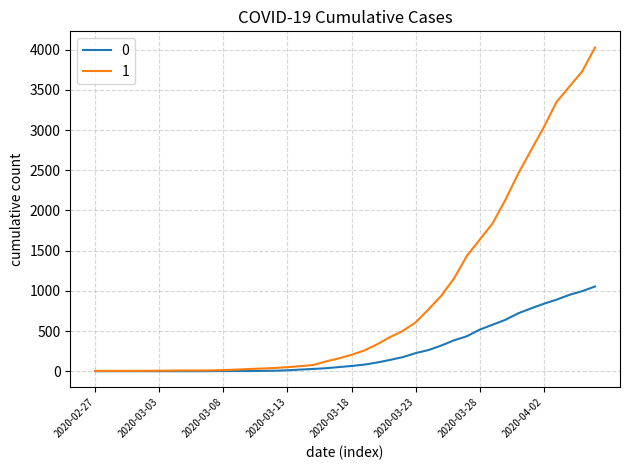

List the series in order of their overall mean, highest first.

1, 0